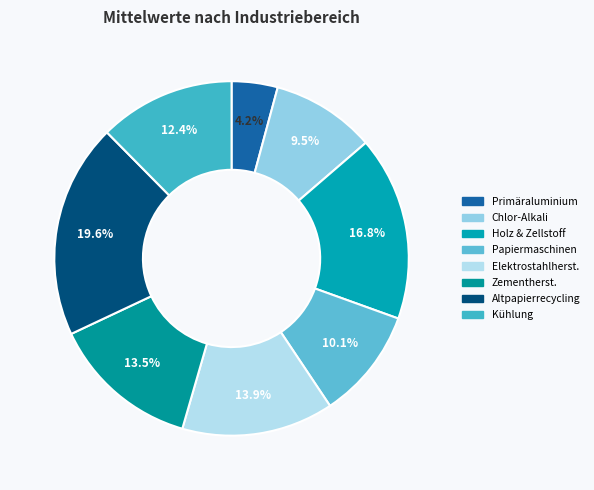

Count the number of slices in the pie.

8